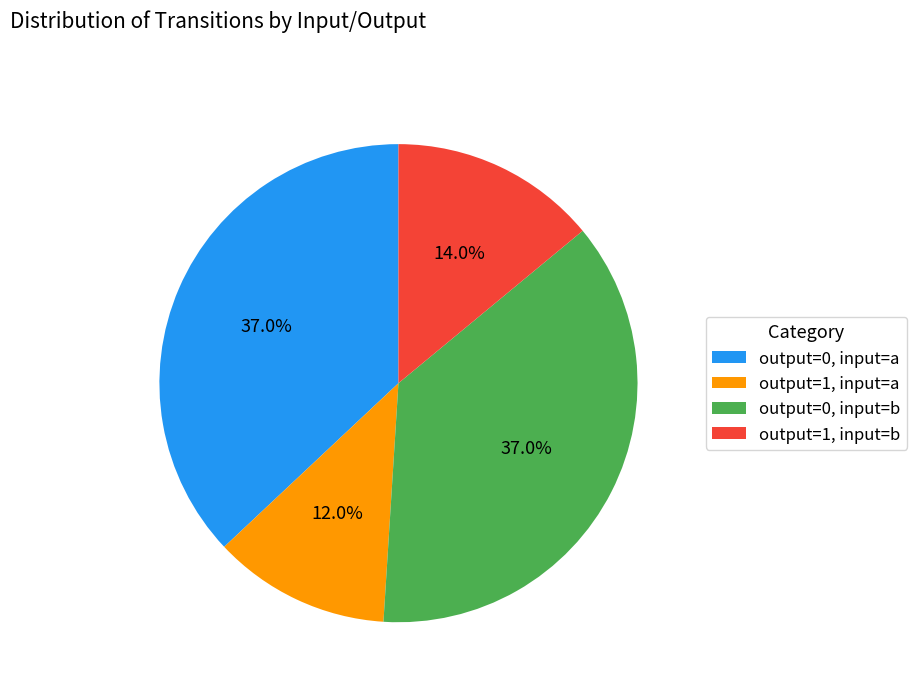

Does any single category account for the majority?

No